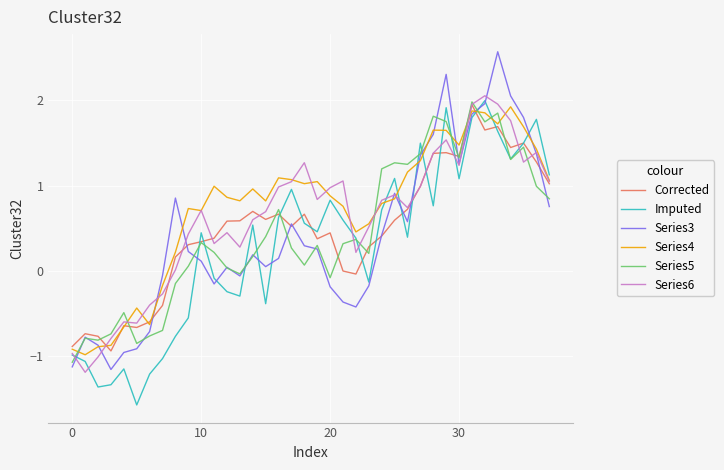

True or false: Series4 and Series5 intersect in this chart.

True